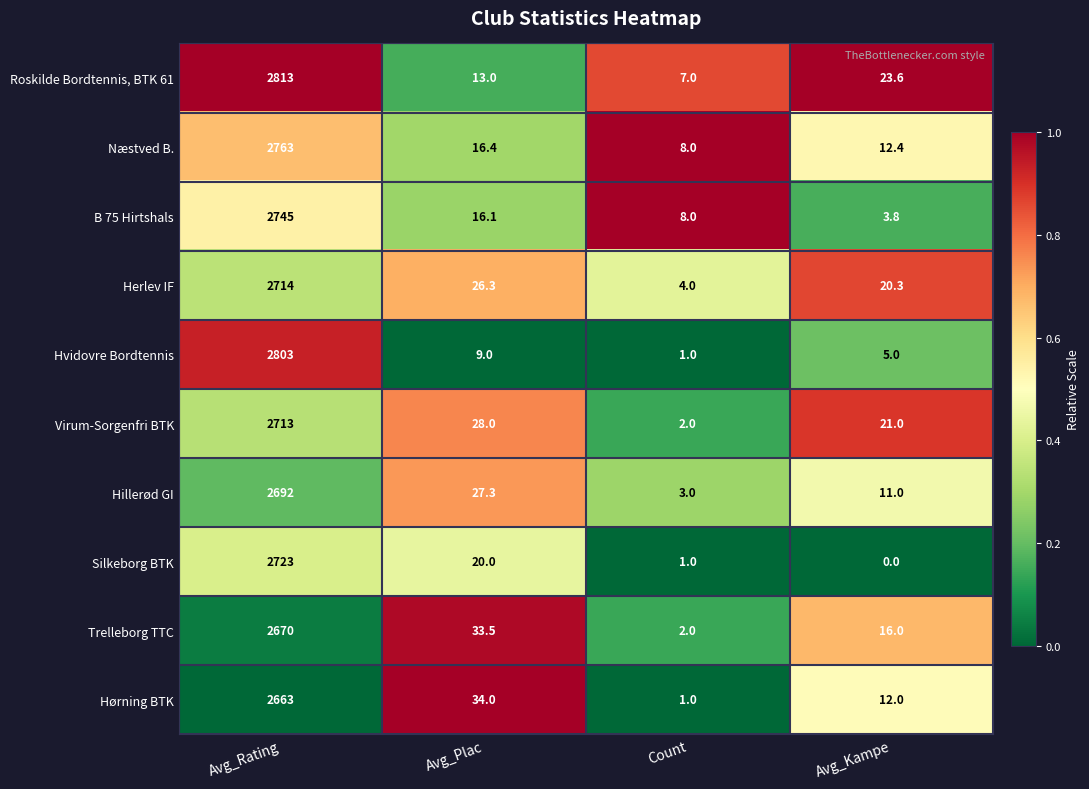

Is it true that Trelleborg TTC equals 33.5 at Avg_Plac?

True